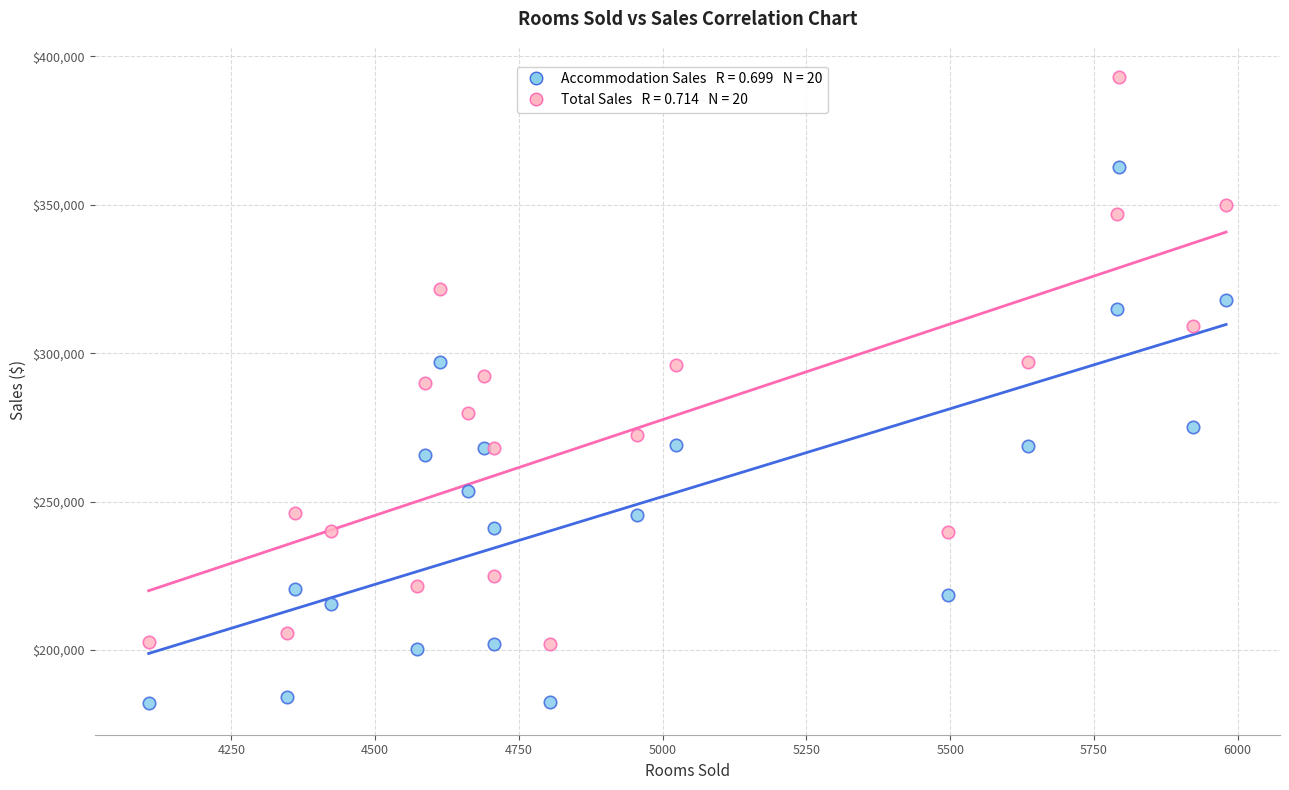

Across all series, what Y value is closest to 287511?

290022.9